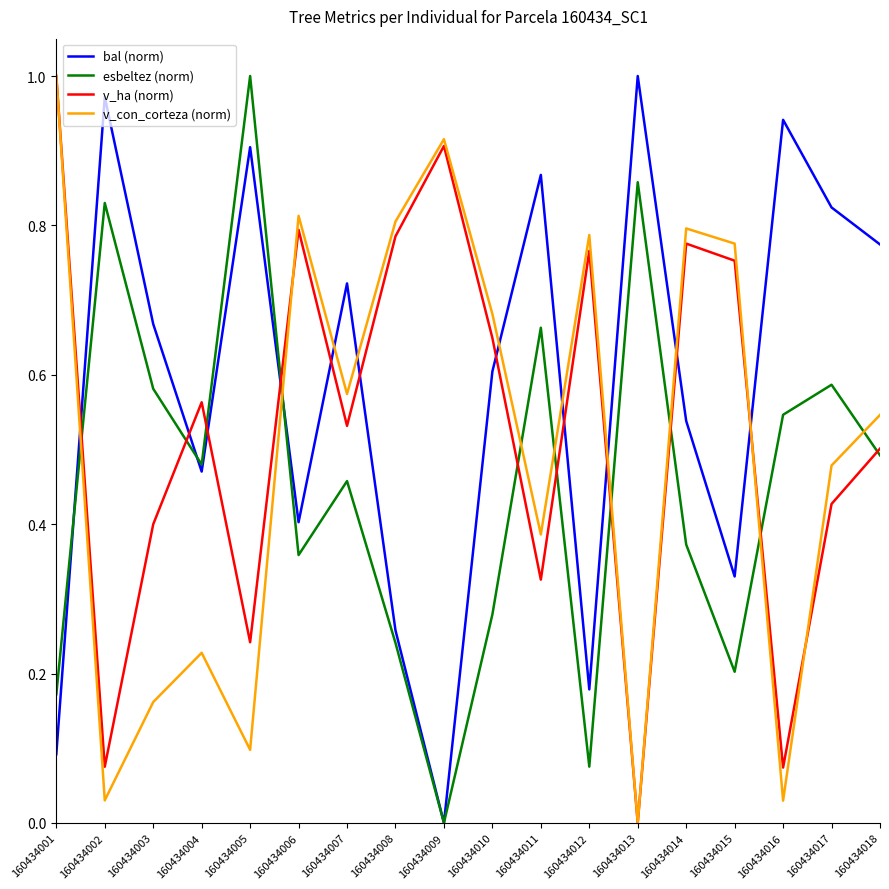

Which category has the highest value in the v_con_corteza (norm) series?

160434001